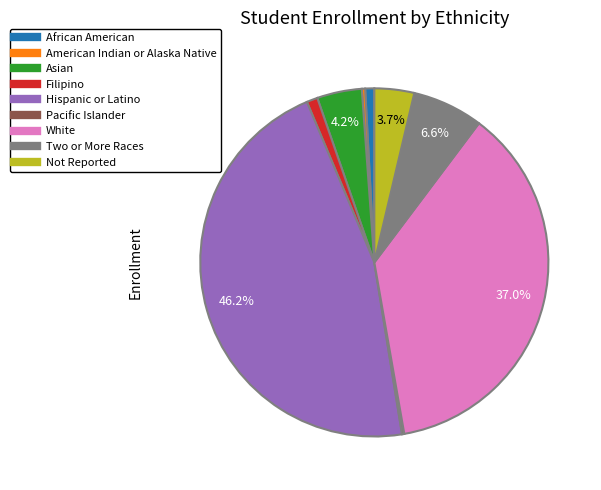

To the nearest percent, what is the average slice percentage?

11%